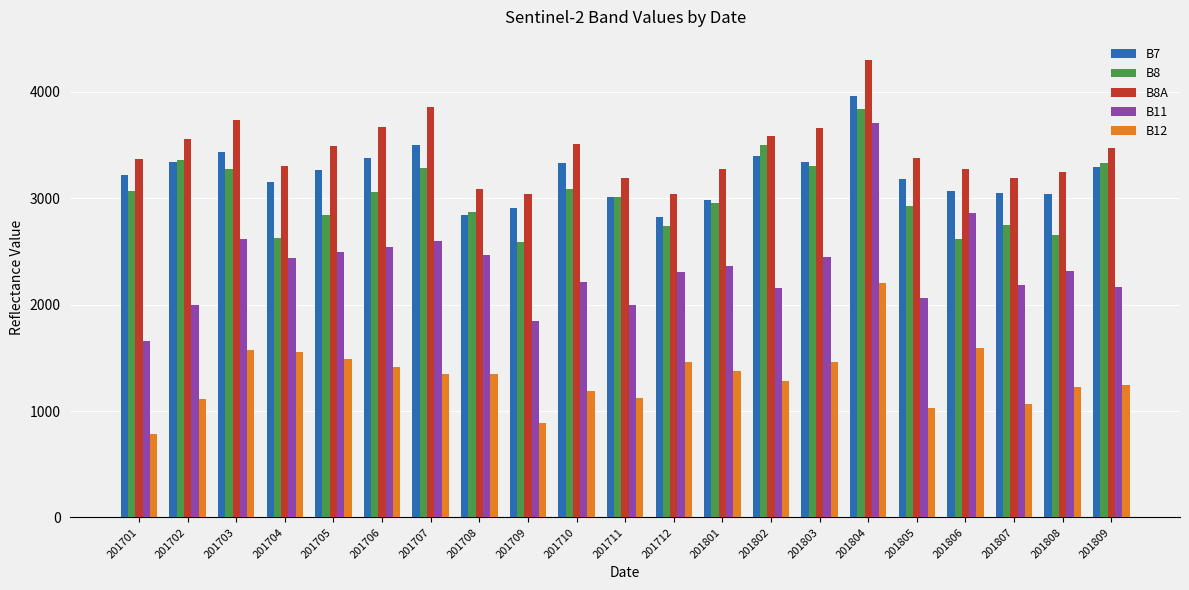

List the series in order of their peak value, lowest first.

B12, B11, B8, B7, B8A